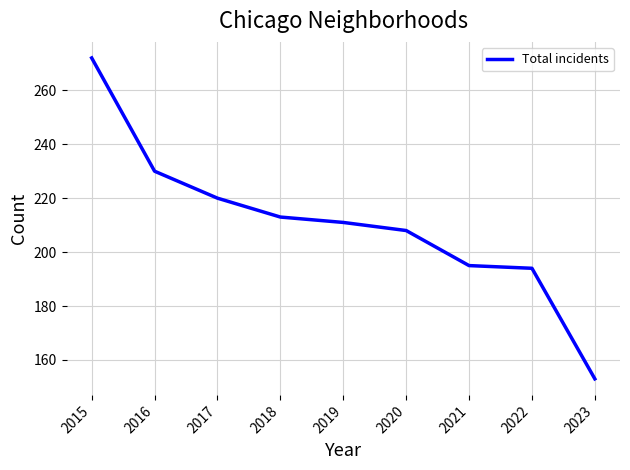

Which category has the highest value across all series?

2015